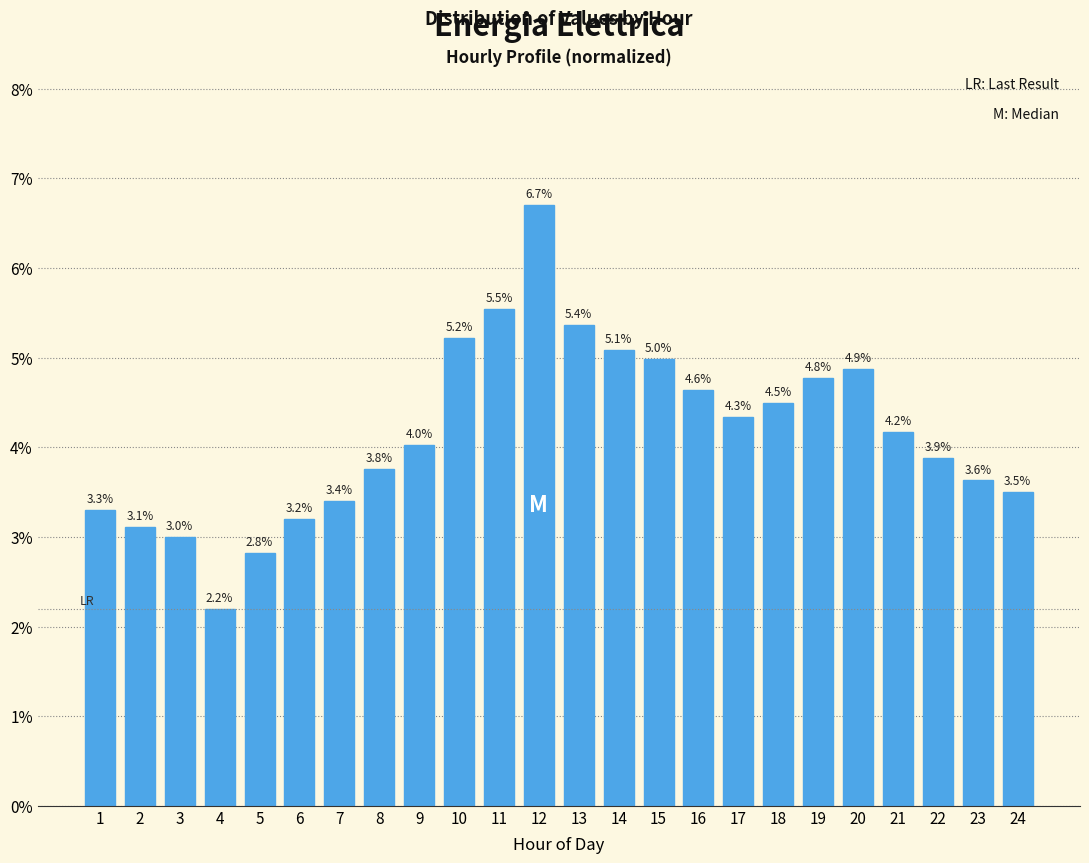

Does the chart contain any negative values?

No